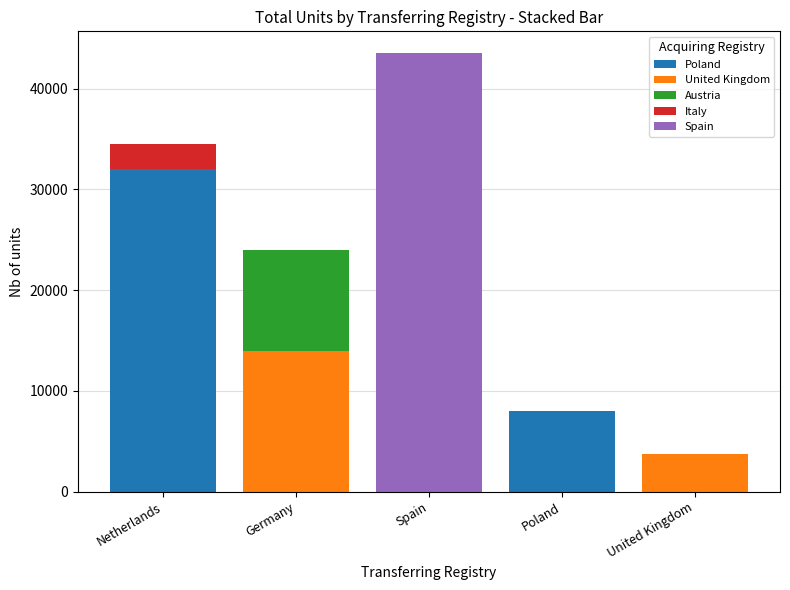

Reading right to left, what are the values for Poland?

United Kingdom=0	Poland=8000	Spain=0	Germany=0	Netherlands=32019